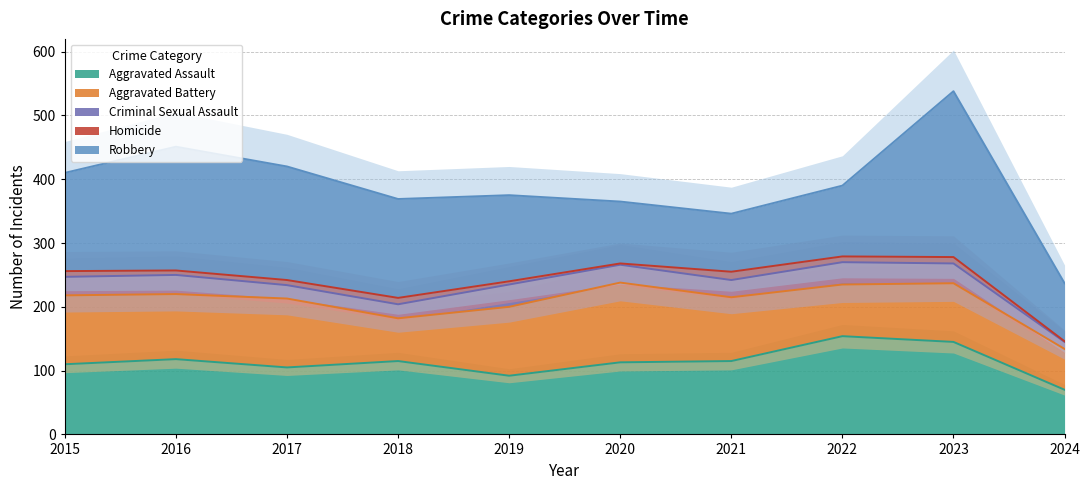

At which category does Aggravated Assault reach its first local peak?

2016